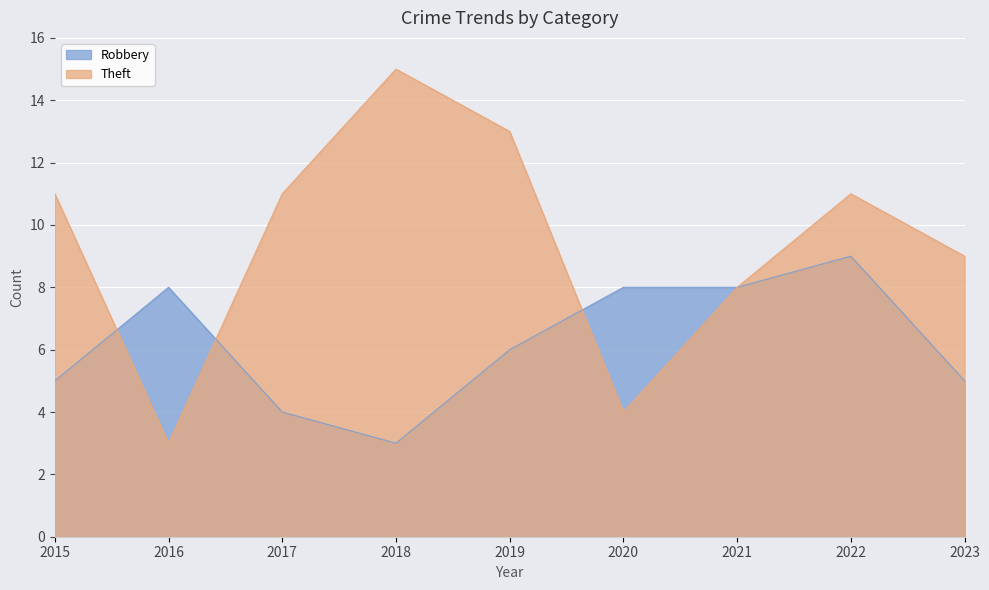

What is the spread (max minus min) of values at 2016?

5